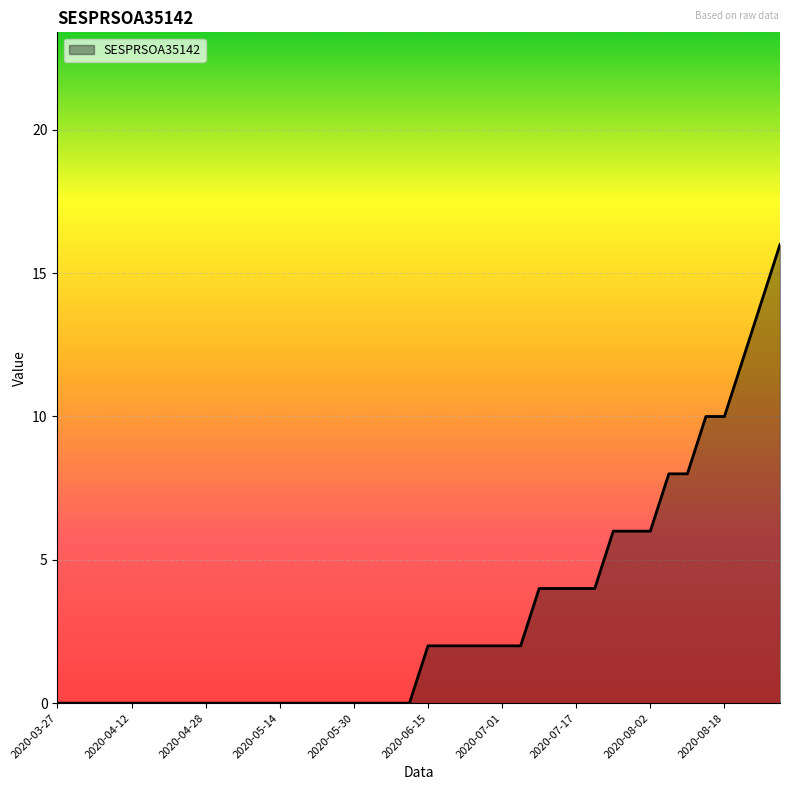

What is the greatest value displayed?

16